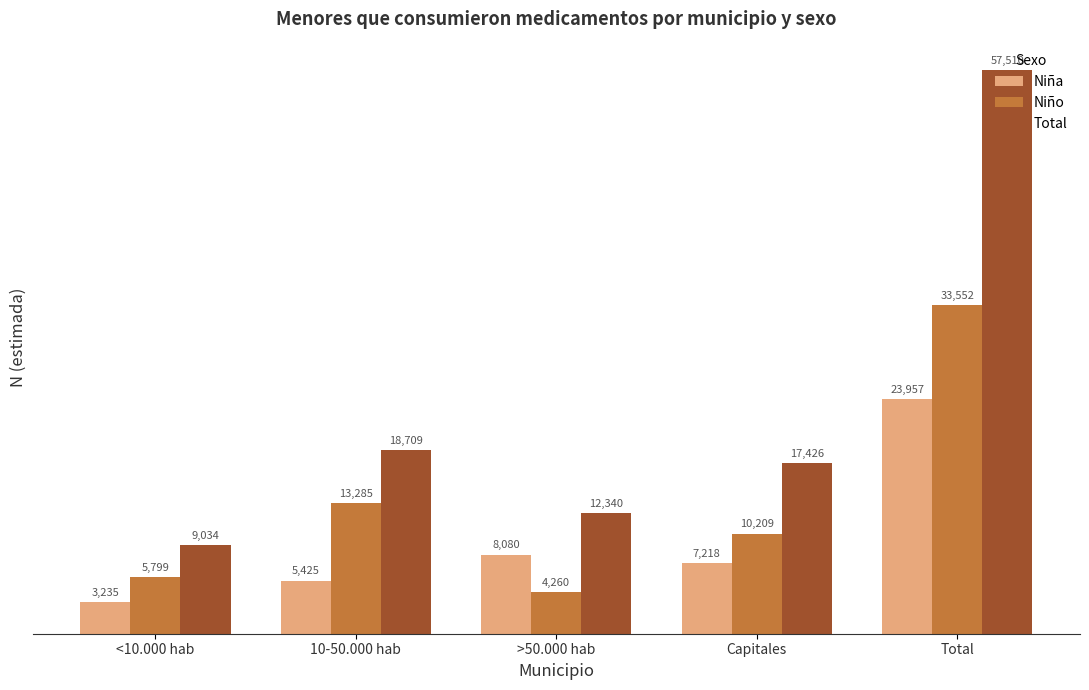

What is the difference between the Niño values at <10.000 hab and Capitales?

4410